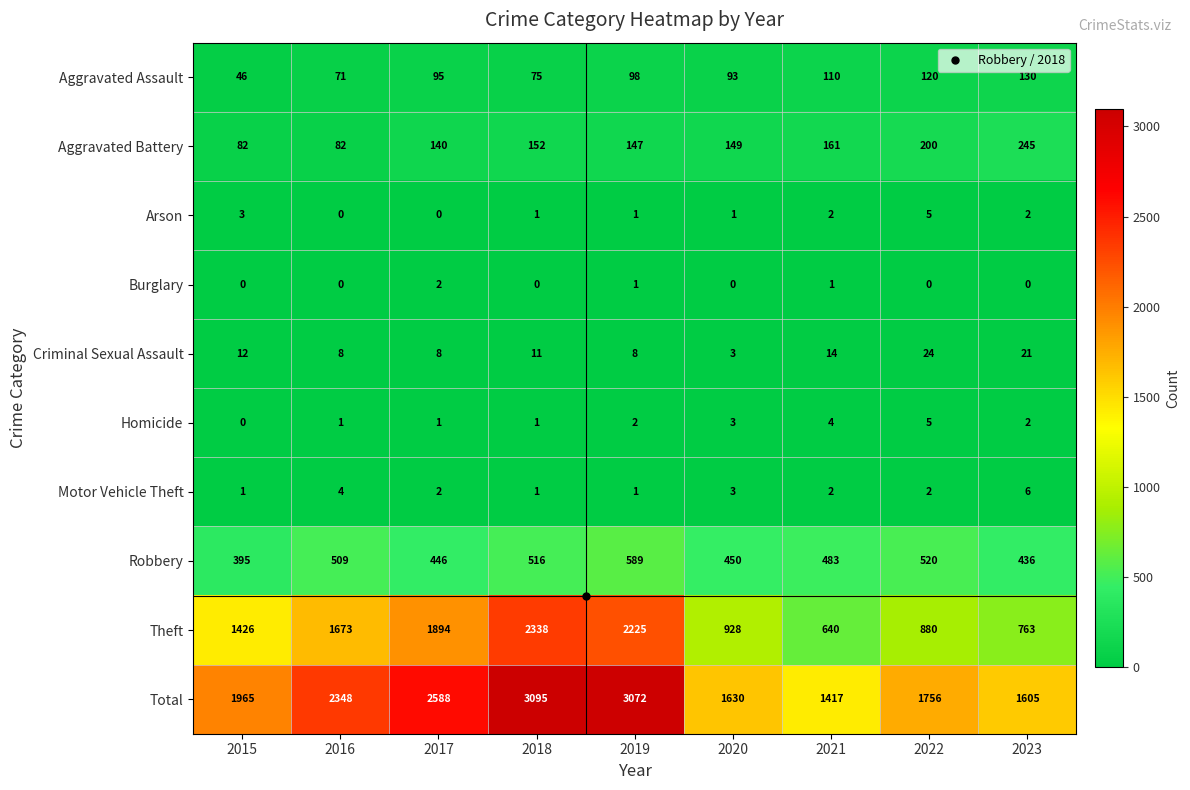

Which series has the largest range (max minus min)?

Theft